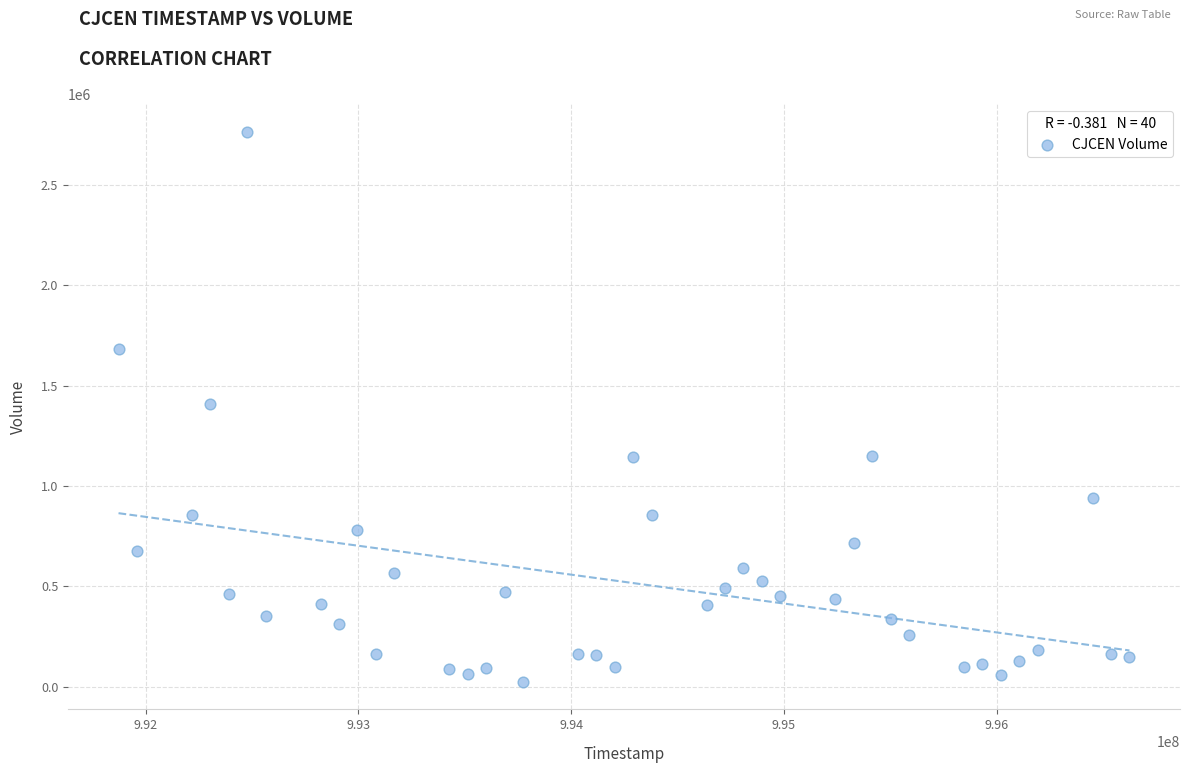

What is the range of X values (max minus min)?

4752000